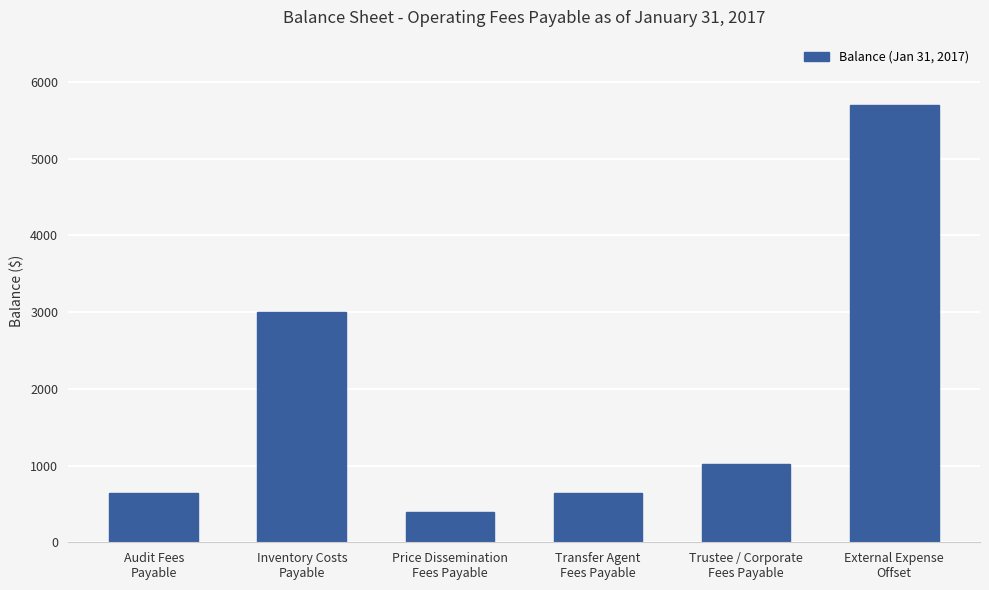

What is the difference between the maximum and second lowest values?

5058.0